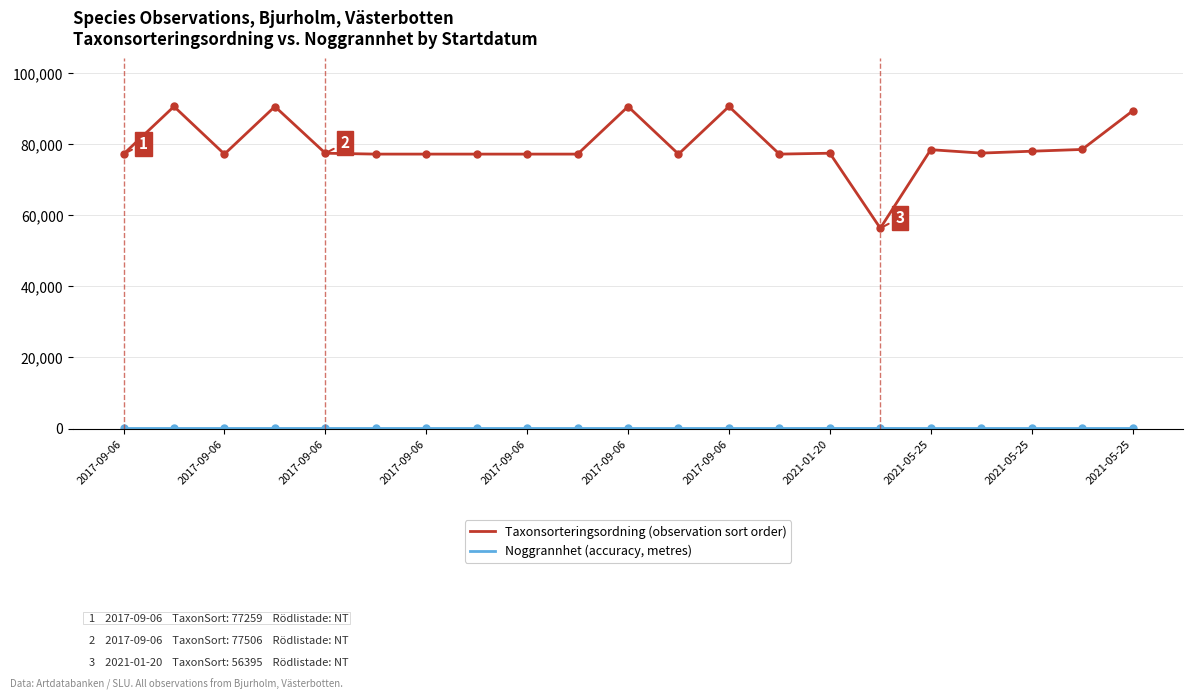

At how many categories does at least one series exceed 29866?

21